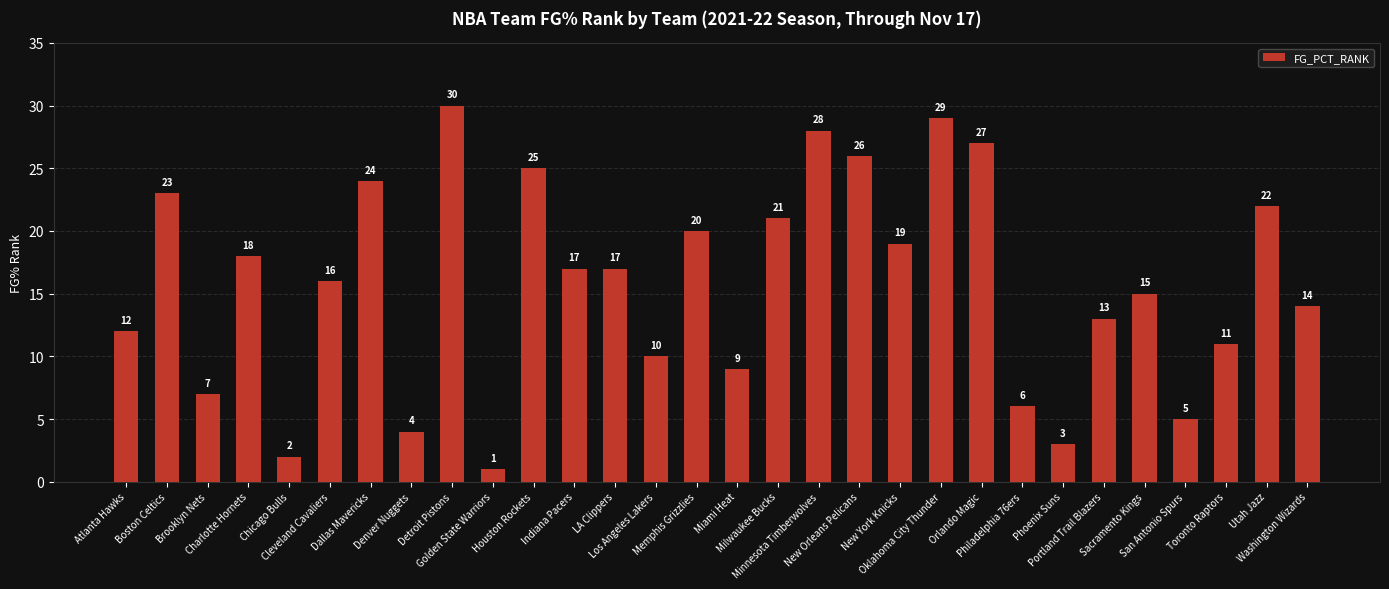

Which has a higher value, Utah Jazz or New York Knicks?

Utah Jazz